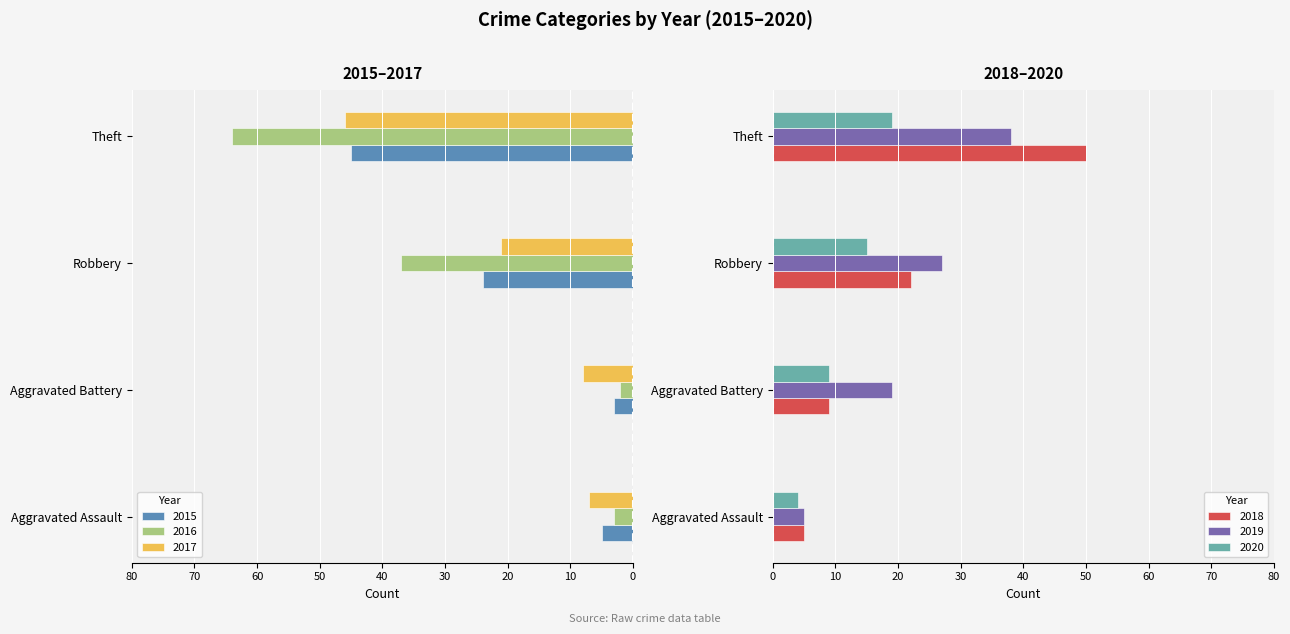

What is the difference between the maximum and minimum values in the 2015 series?

42